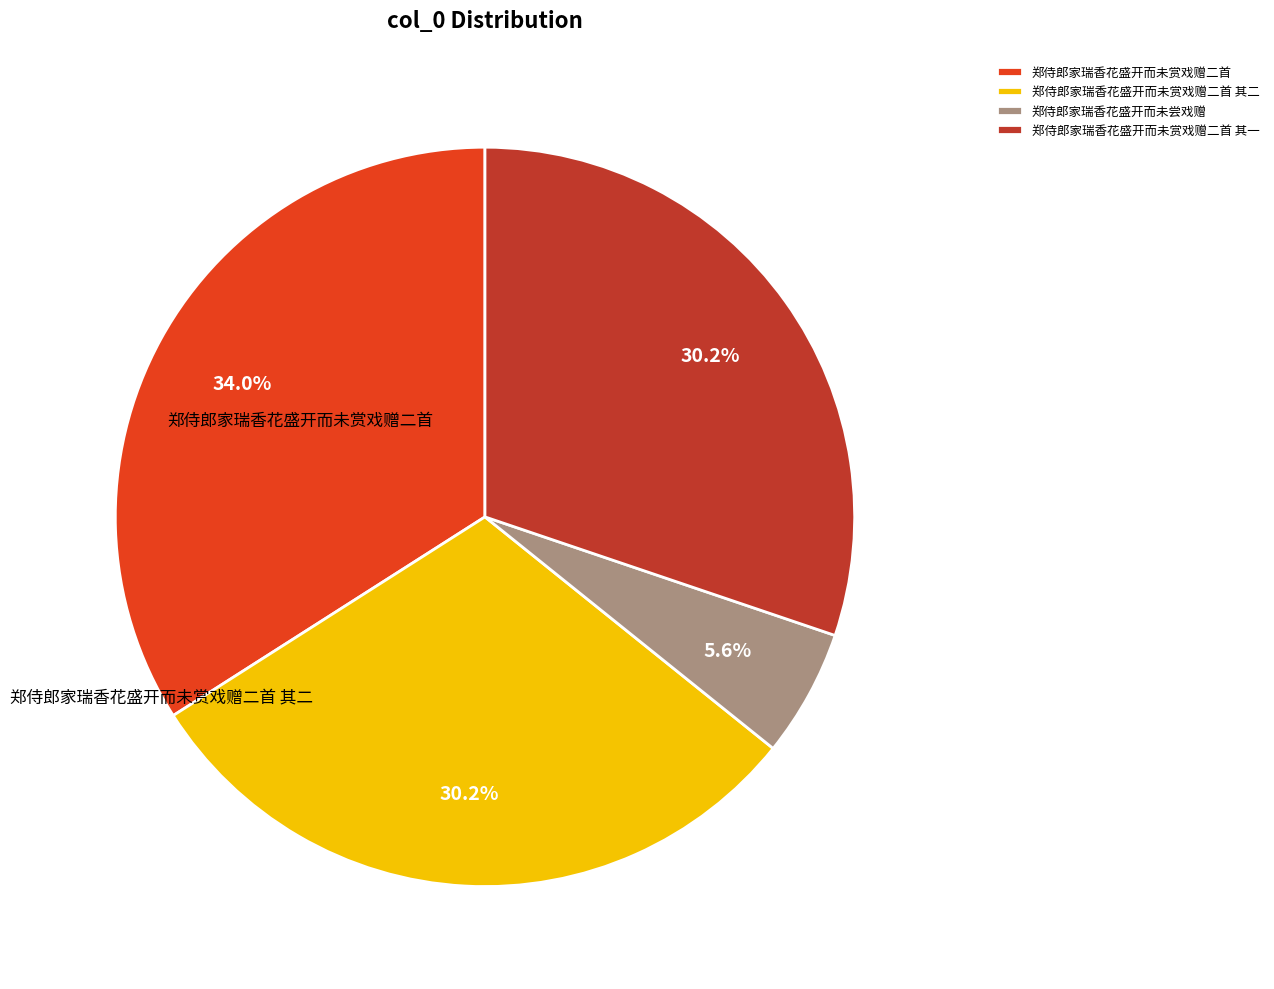

Is there any slice that represents more than half of the pie?

No